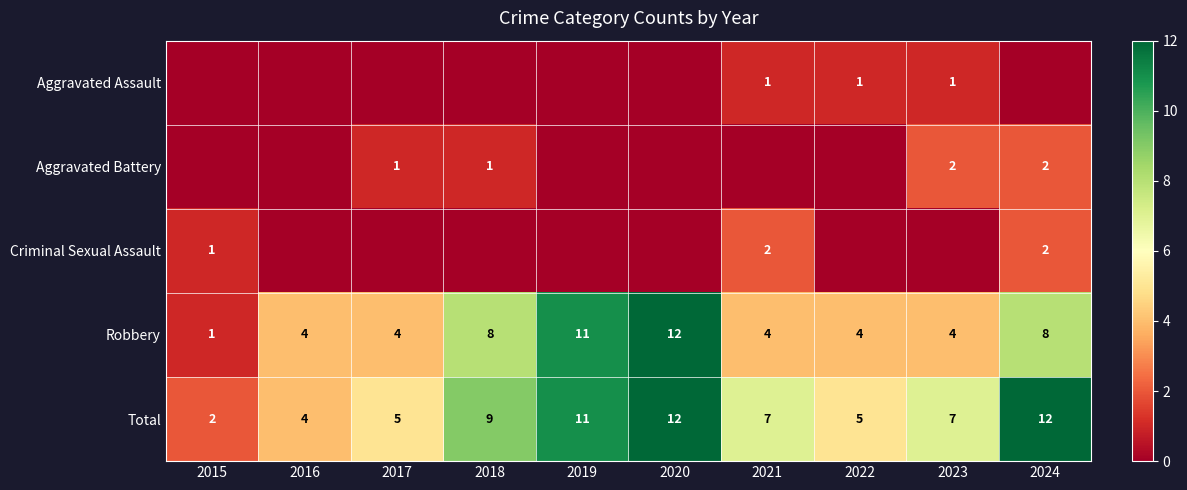

What is the difference between the Robbery values at 2015 and 2019?

10